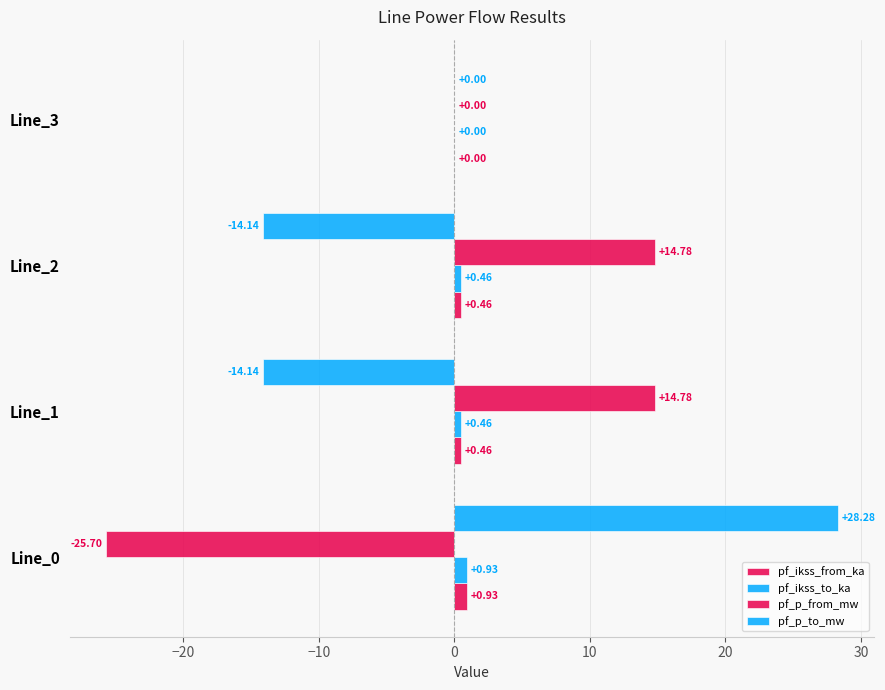

How many data points does each series have?

4